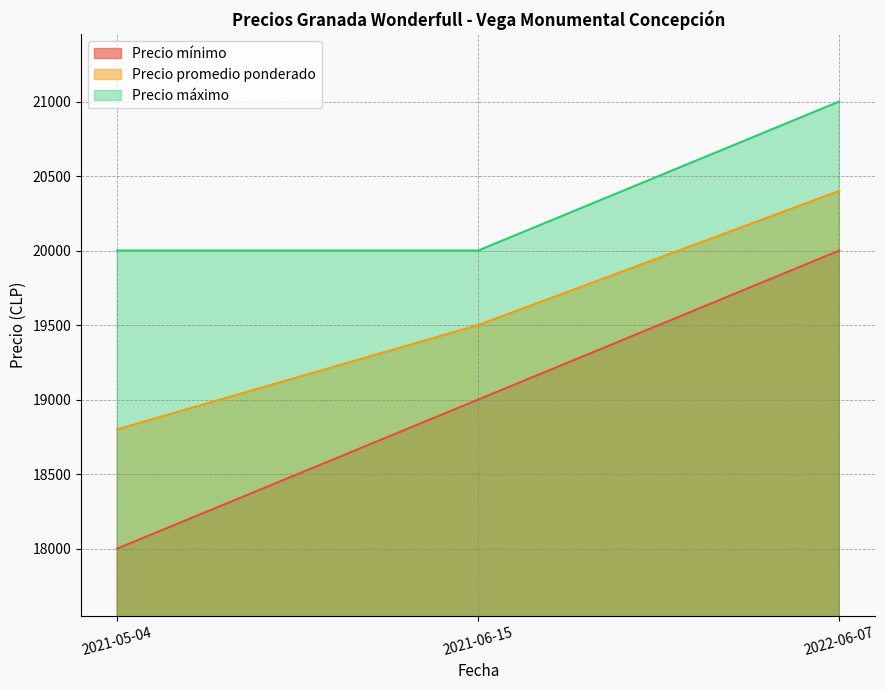

The Precio promedio ponderado series shows 9125 at 2021-06-15. True or false?

False